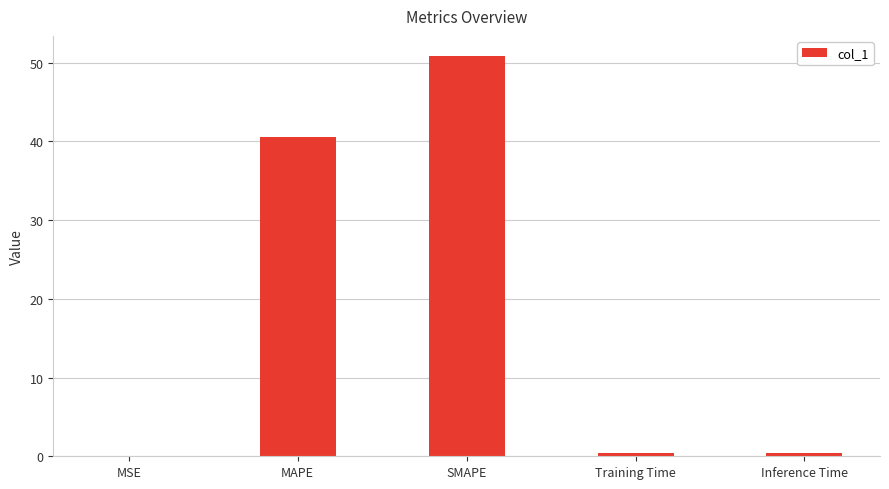

Read the value at Inference Time.

0.4